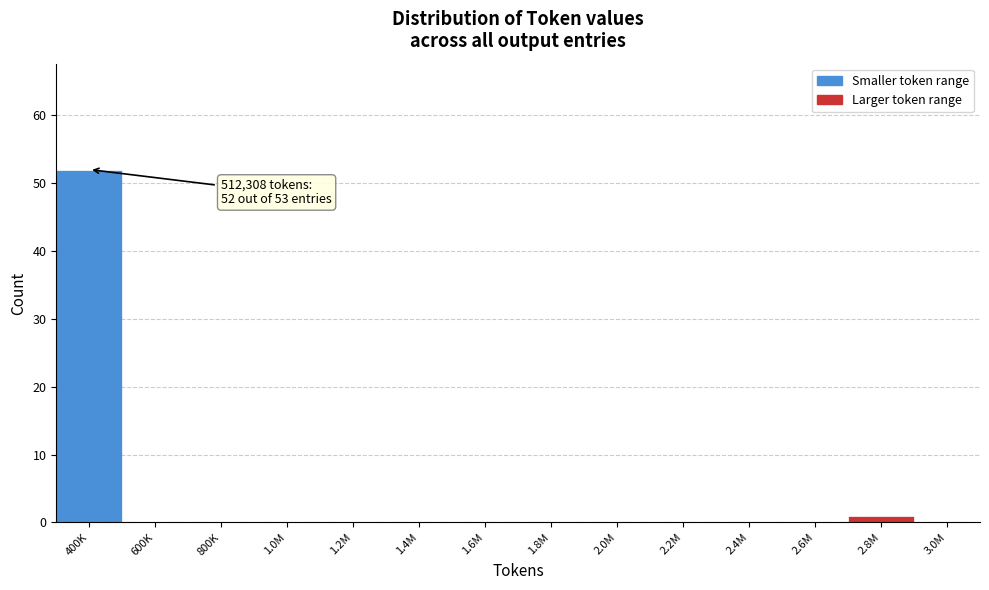

Reading left to right, what are all the values shown in this chart?

400K=52	600K=0	800K=0	1.0M=0	1.2M=0	1.4M=0	1.6M=0	1.8M=0	2.0M=0	2.2M=0	2.4M=0	2.6M=0	2.8M=1	3.0M=0